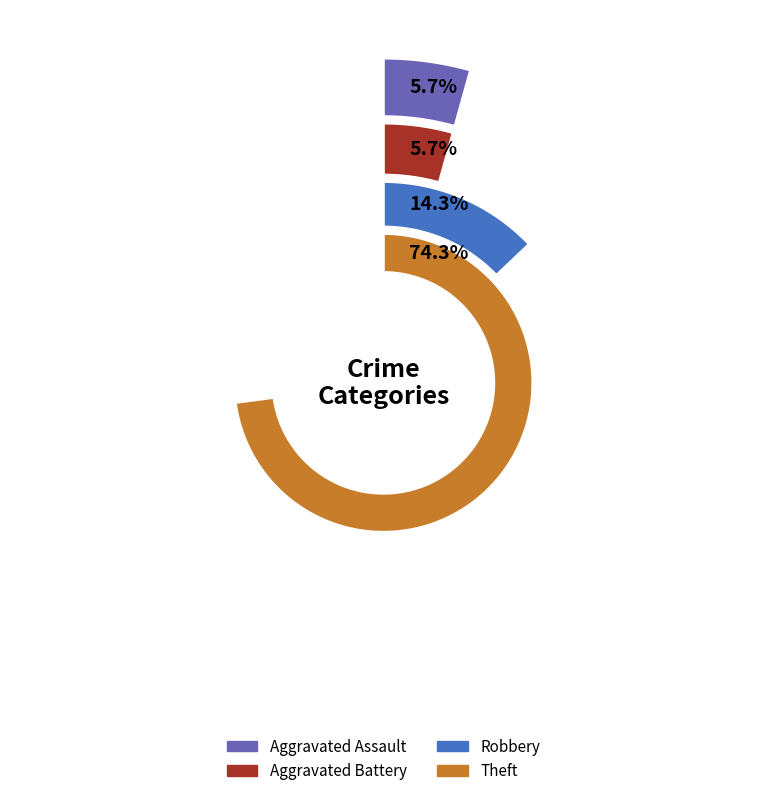

What is the total percentage of Aggravated Assault and Aggravated Battery?

11.4%